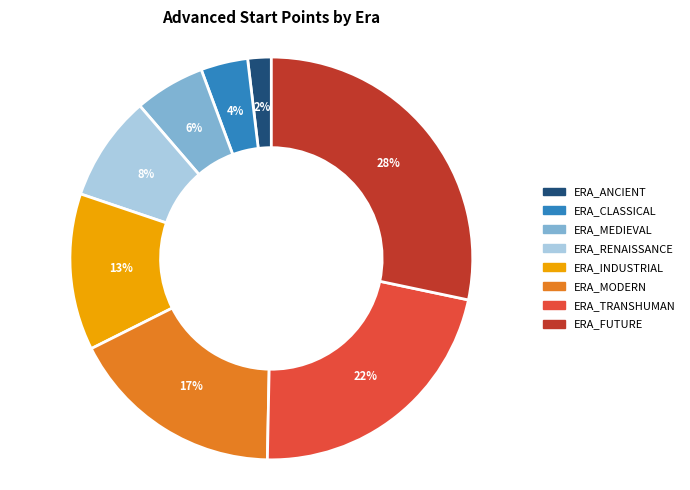

Does ERA_FUTURE represent more than half of the total?

No